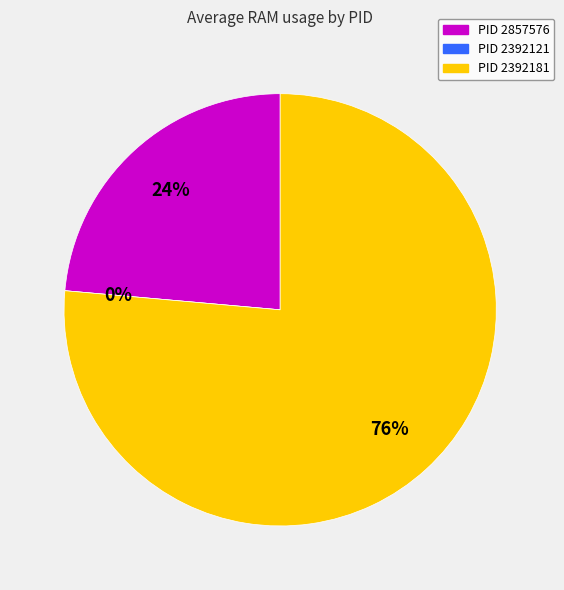

Is 2392181 the majority of the pie?

Yes